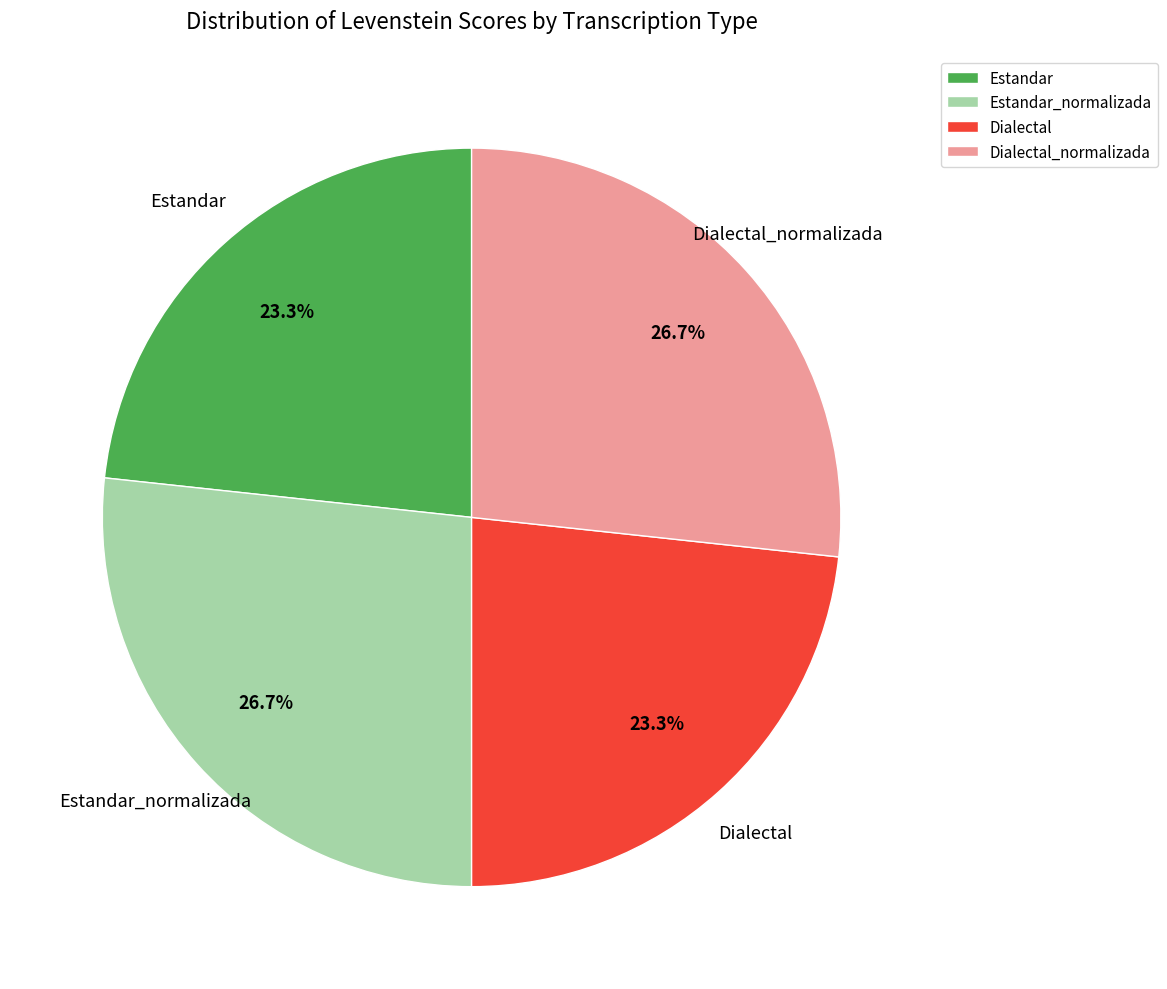

How many segments does this pie chart have?

4